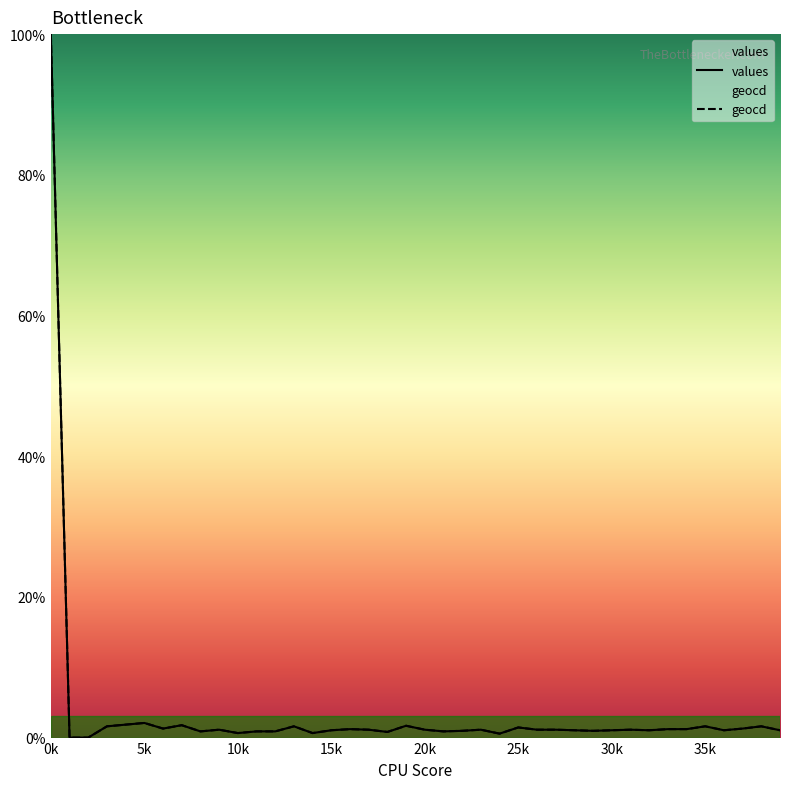

What is the greatest value displayed?

100.0